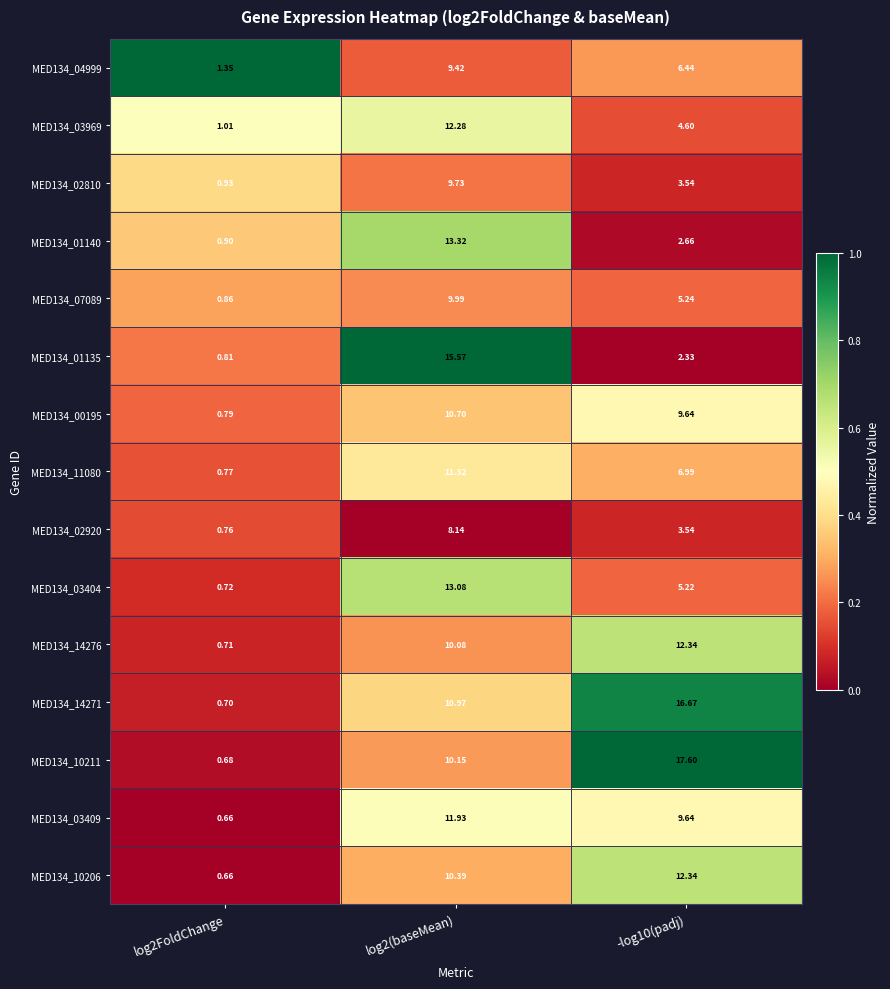

Is the value of MED134_02810 at log2FoldChange greater than the value of MED134_00195 at log2FoldChange?

Yes